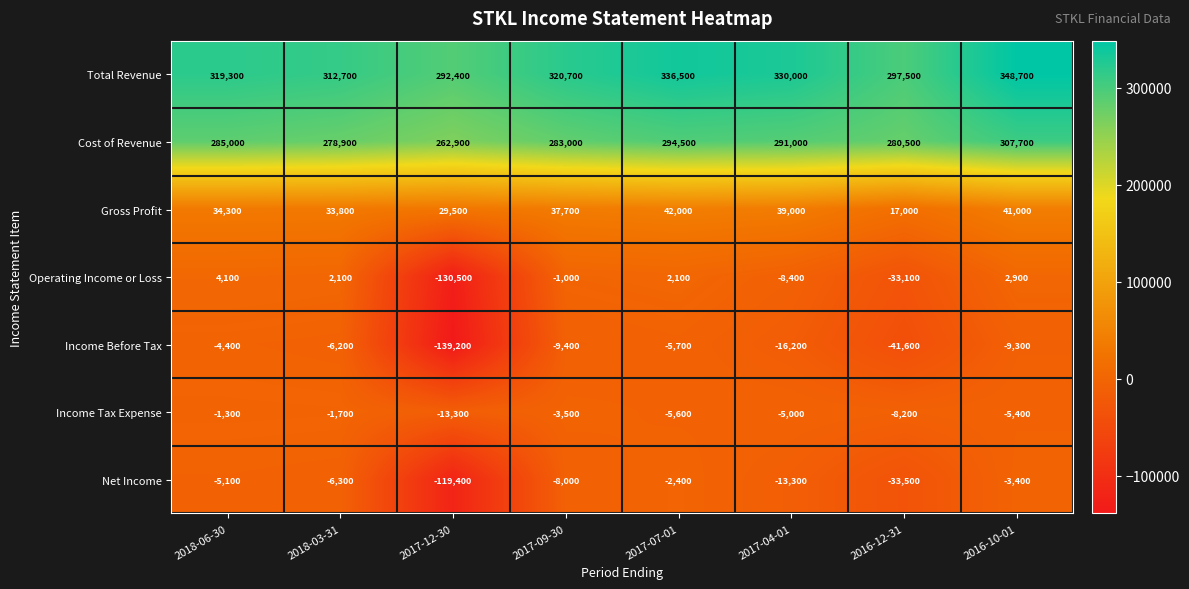

What is the sum of all Income Before Tax values?

-232000